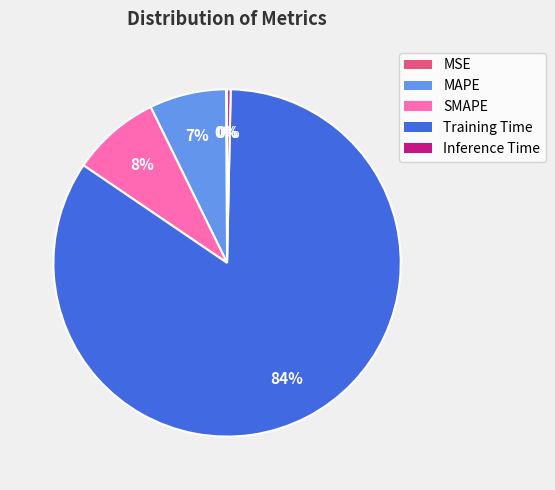

To the nearest percent, what is the average slice percentage?

20%